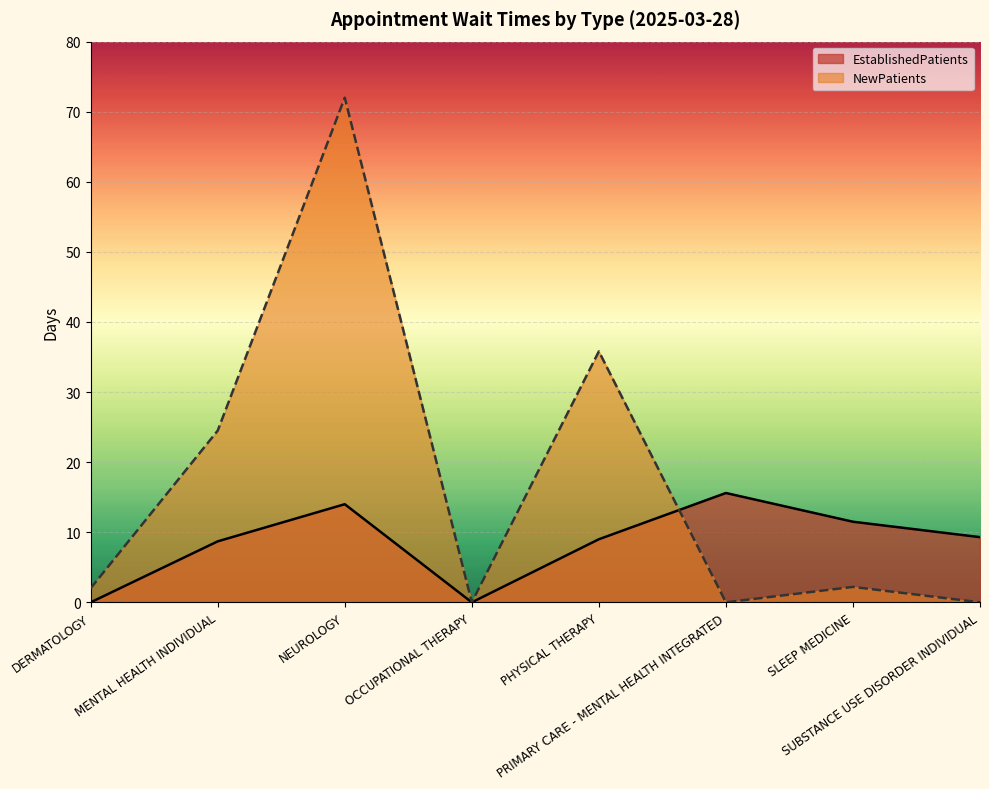

Where is the first local maximum for EstablishedPatients?

NEUROLOGY